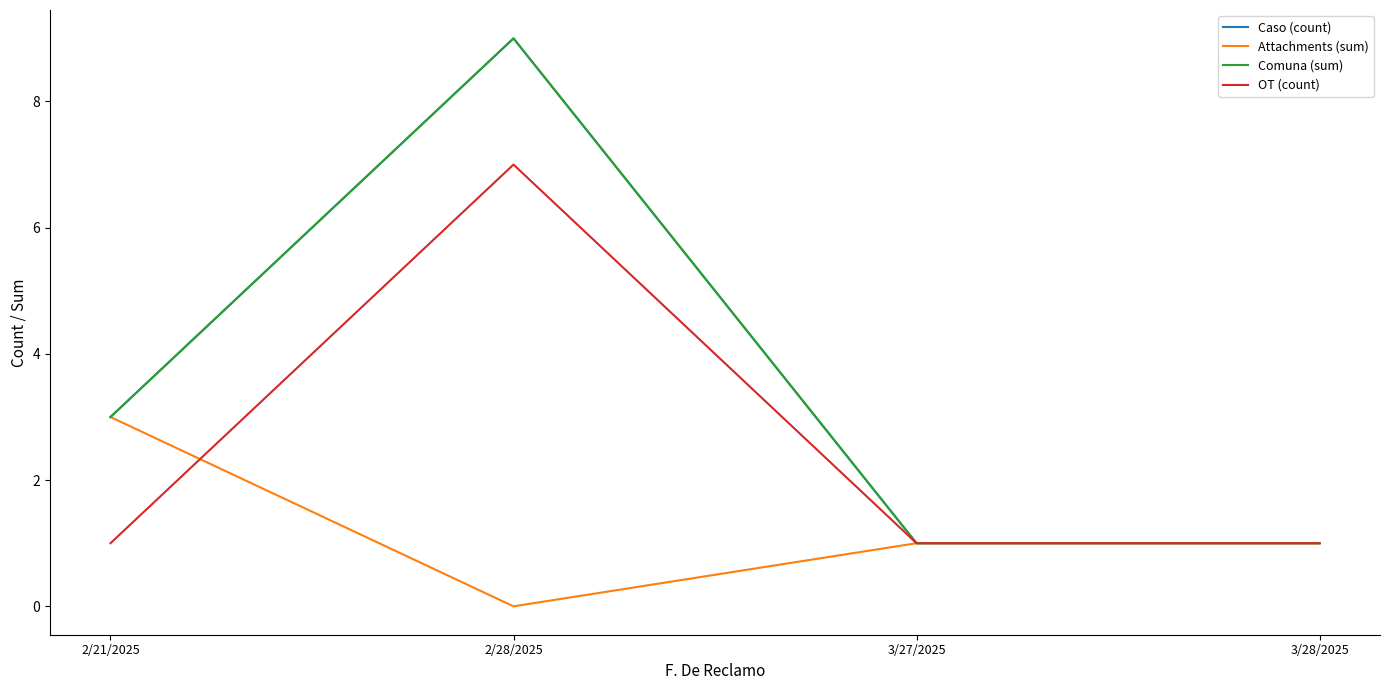

Reading left to right, extract all data points from this chart.

Caso (count): 3	9	1	1
Attachments (sum): 3	0	1	1
Comuna (sum): 3	9	1	1
OT (count): 1	7	1	1